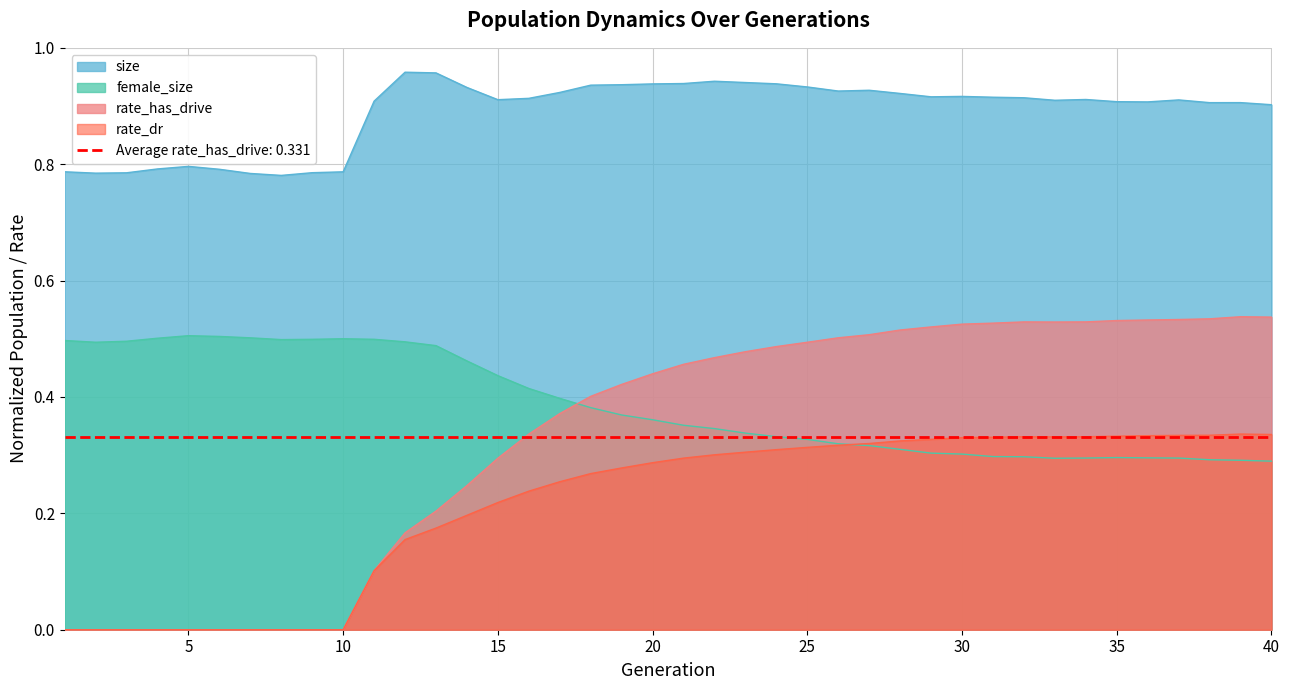

How many intersections are there between female_size and rate_has_drive?

1